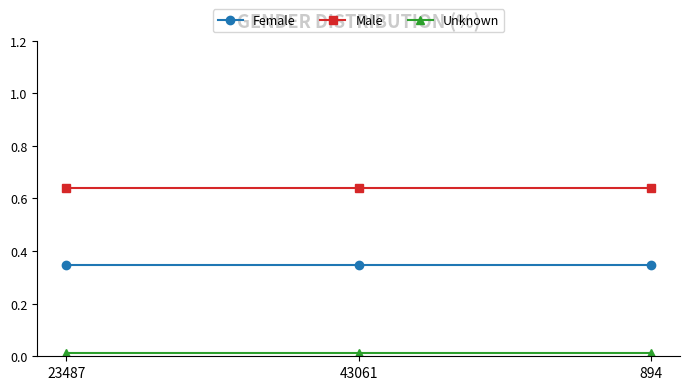

What is the label of the 1st point from the left?

23487